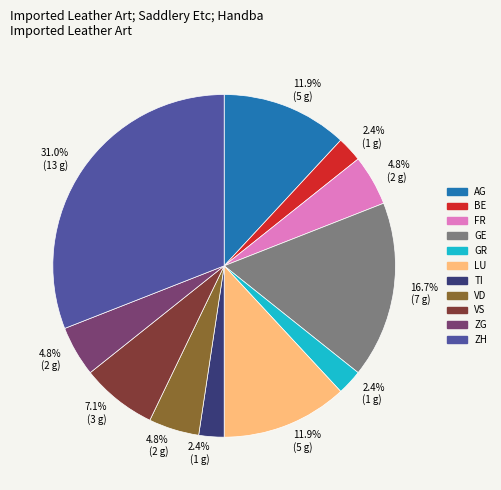

Does any single category account for the majority?

No